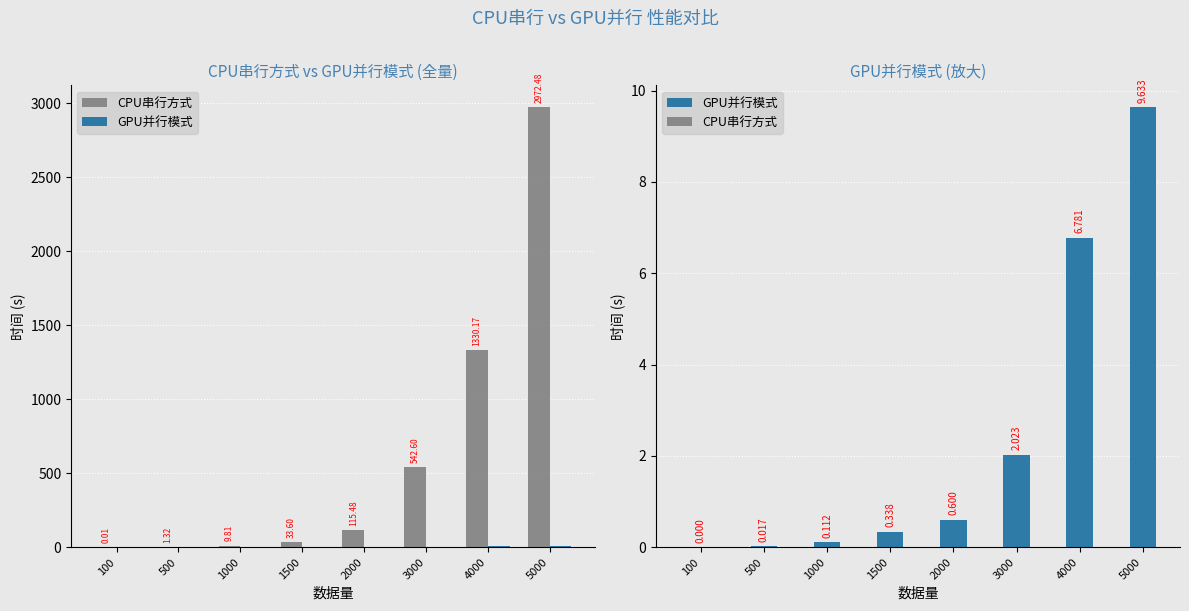

At how many categories does at least one series exceed 6?

2